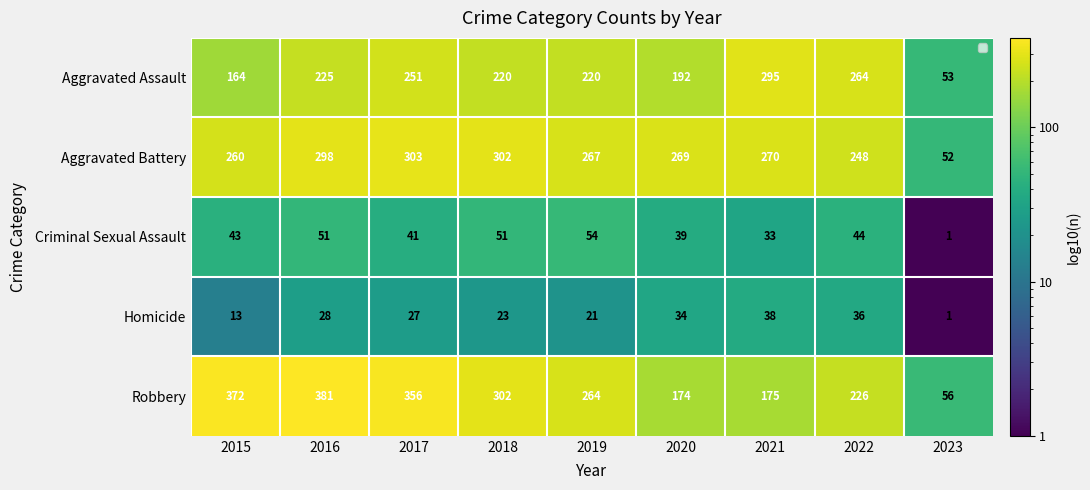

What is the spread (max minus min) of values at 2016?

353